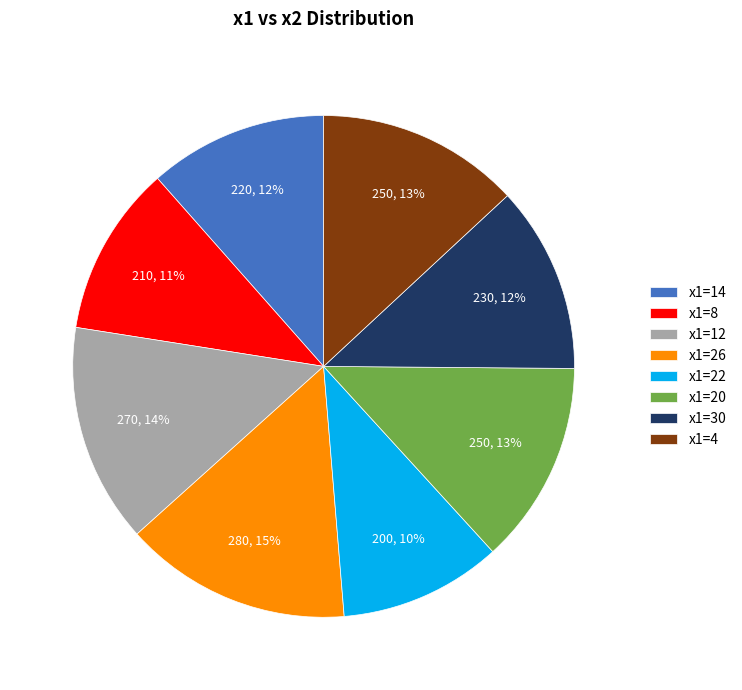

How many slices are in this pie chart?

8